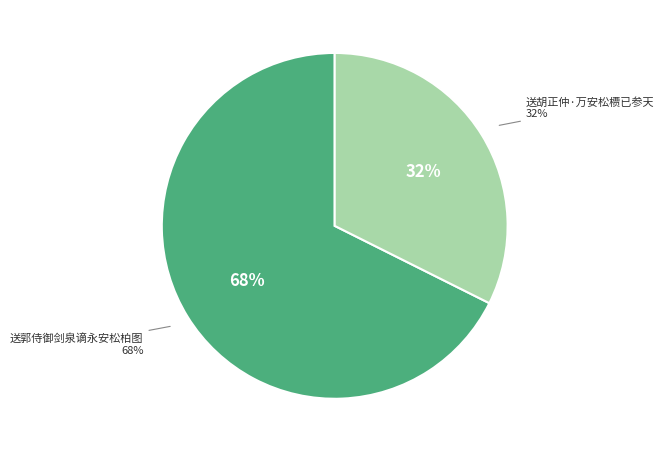

How many slices are in this pie chart?

2